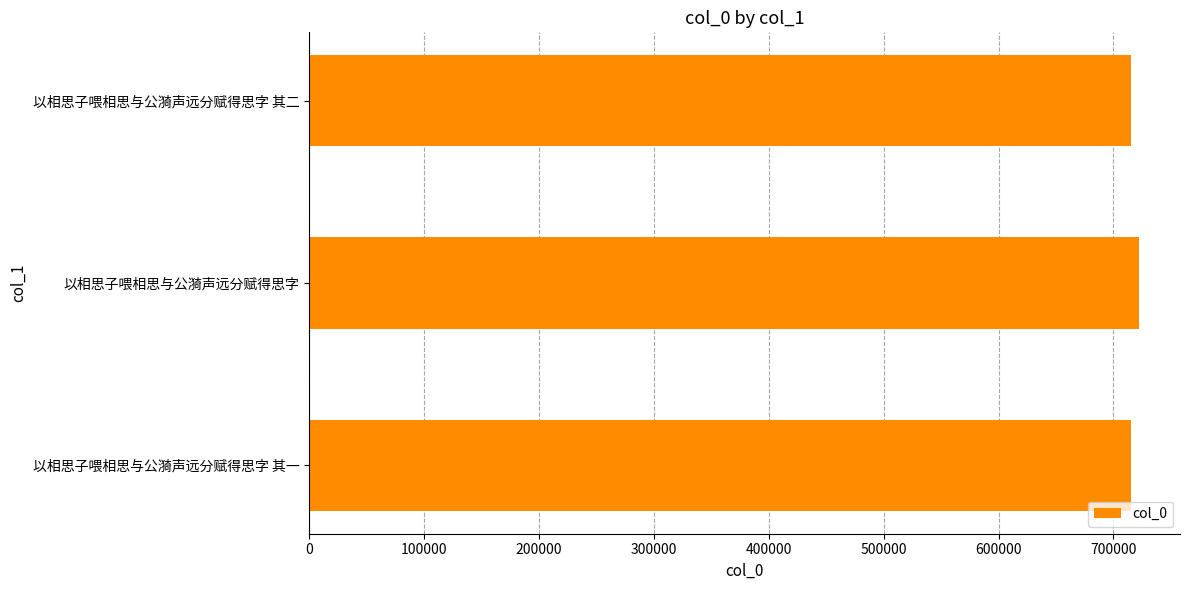

What is the sum of the values at 以相思子喂相思与公漪声远分赋得思字 and 以相思子喂相思与公漪声远分赋得思字 其一?

1437092